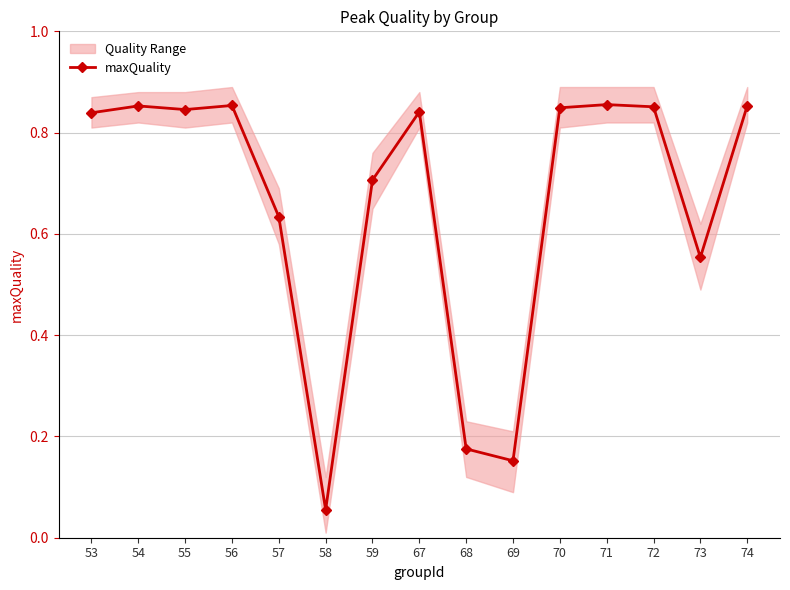

True or false: the data shows 1.4 at 53.

False